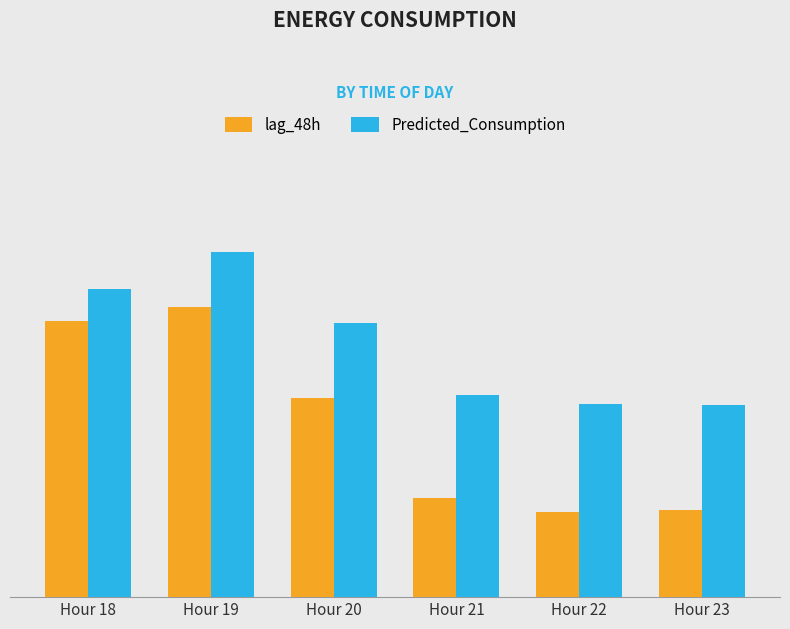

What are all the series names shown in the legend?

lag_48h, Predicted_Consumption